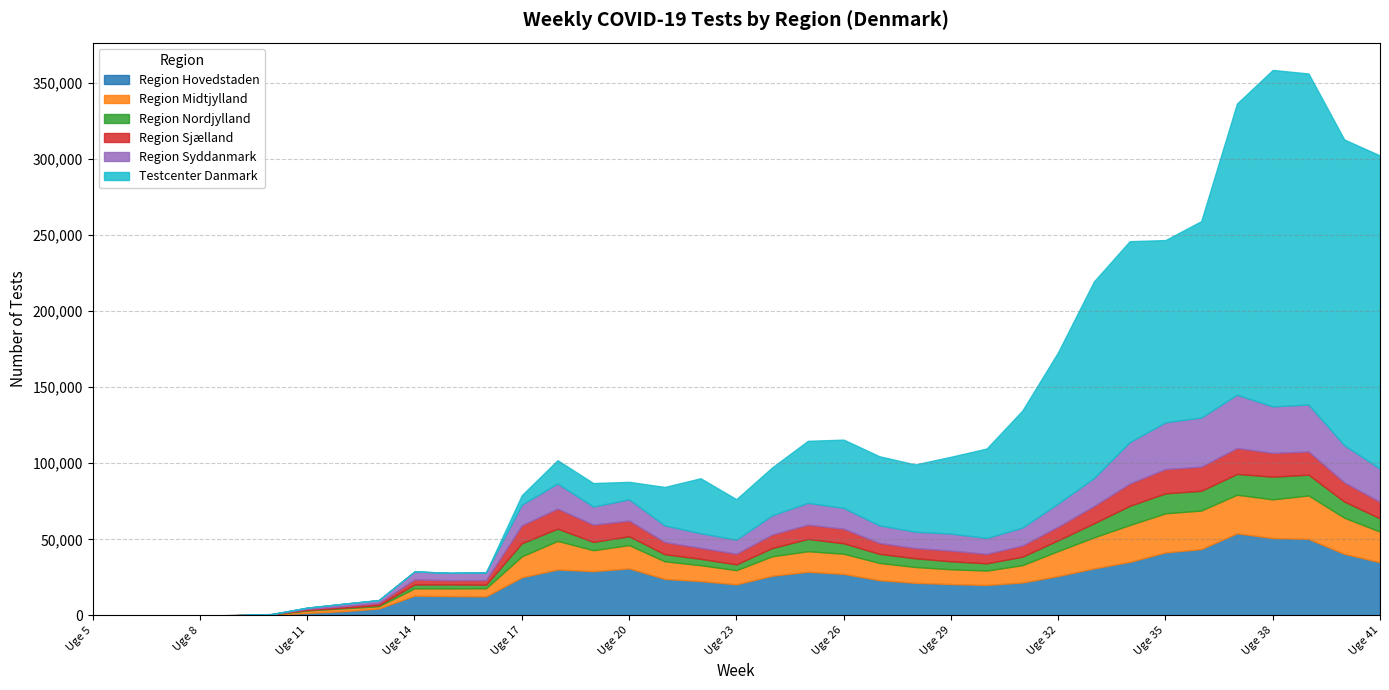

Where does the Region Syddanmark series first go above 11596?

Uge 17